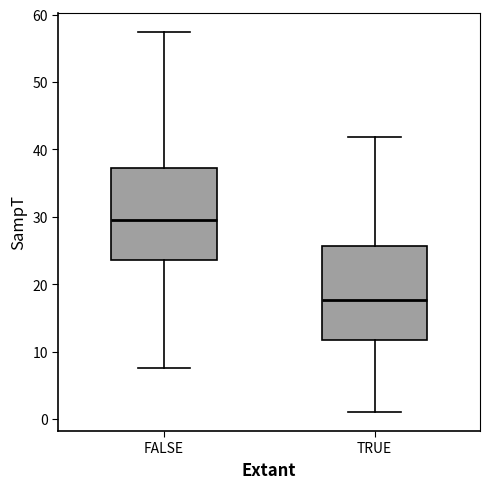

Which box's median line is the highest?

FALSE